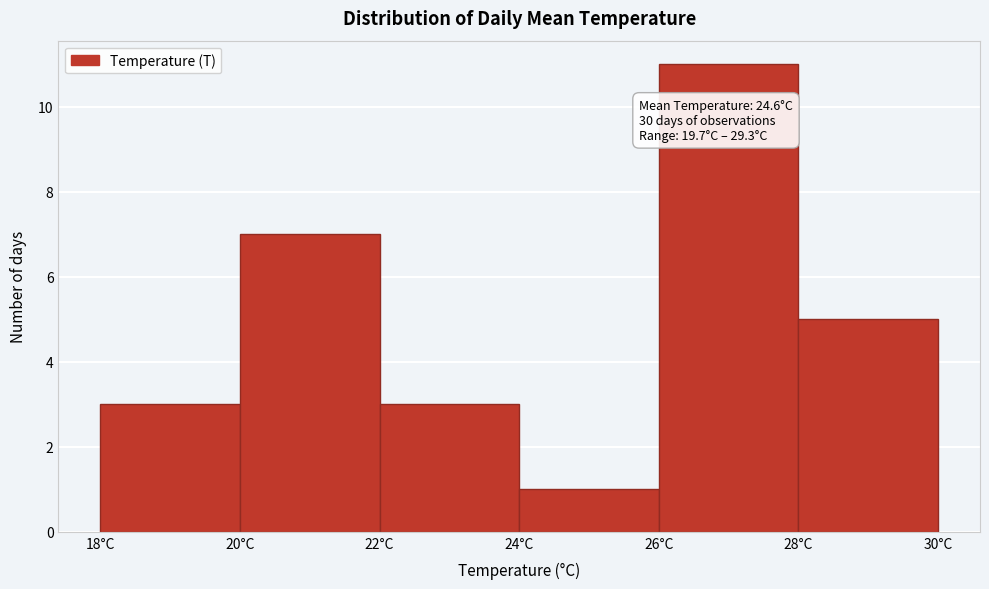

Which range on the x-axis has the tallest bar?

26 to 28